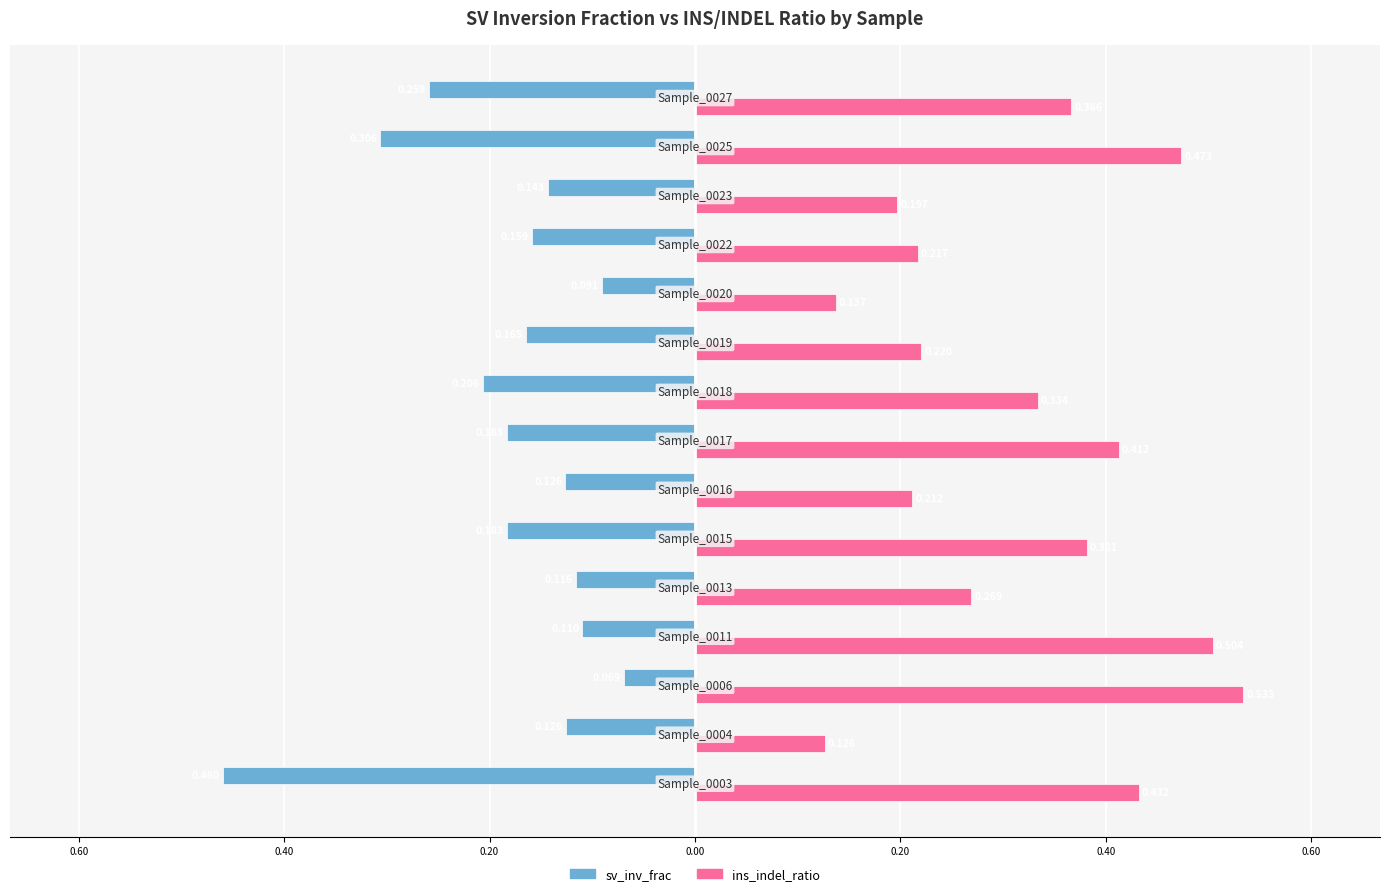

What are all the series names shown in the legend?

sv_inv_frac, ins_indel_ratio